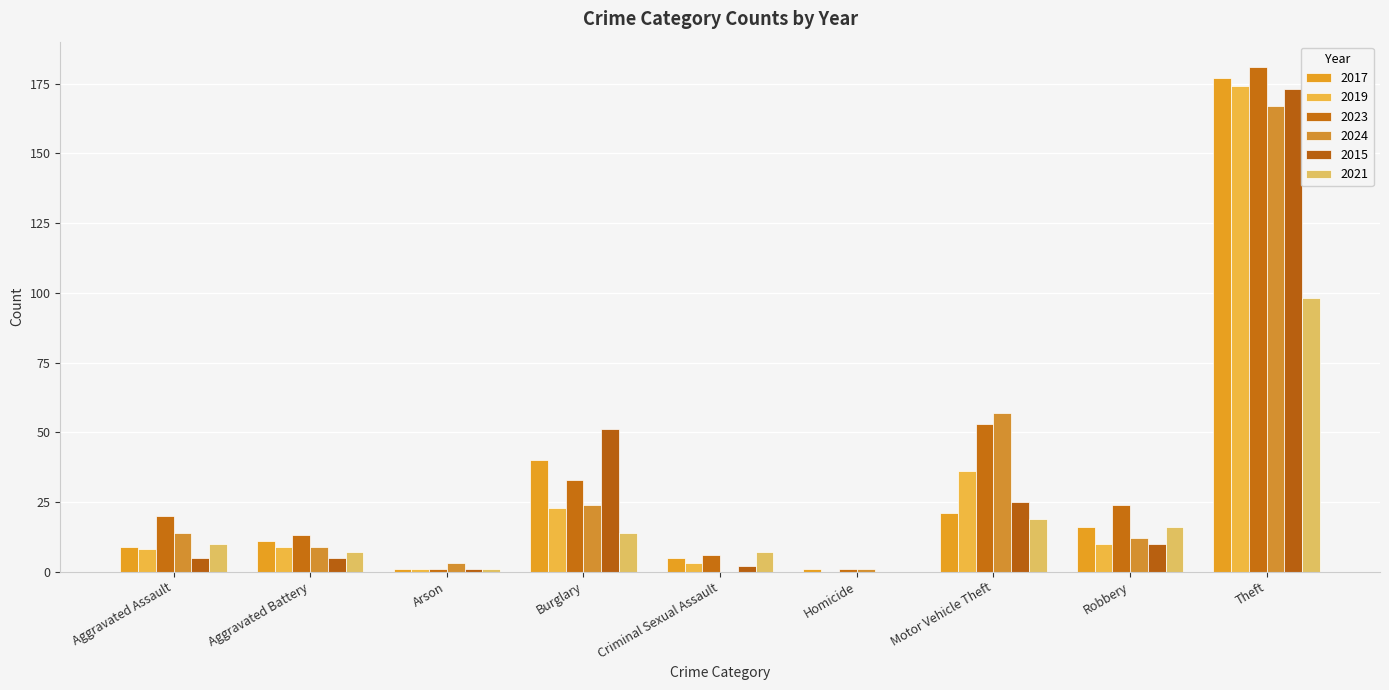

Which label corresponds to the largest value in the chart?

Theft